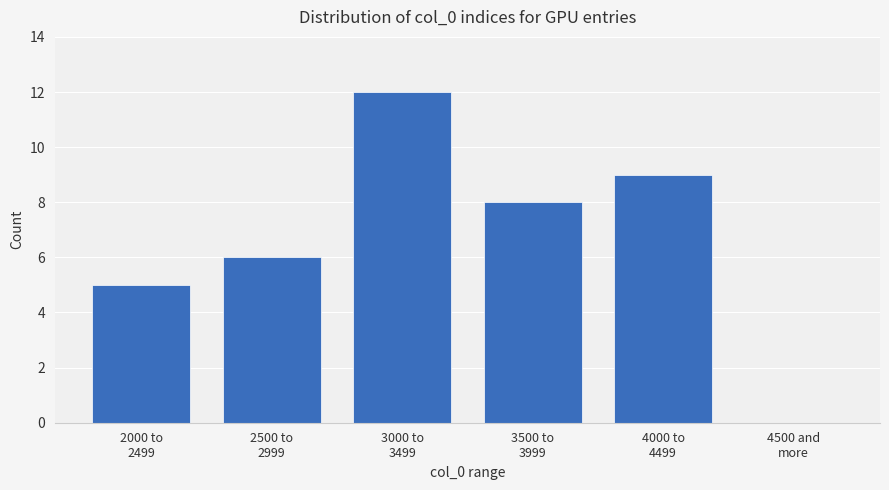

What is the greatest value displayed?

12